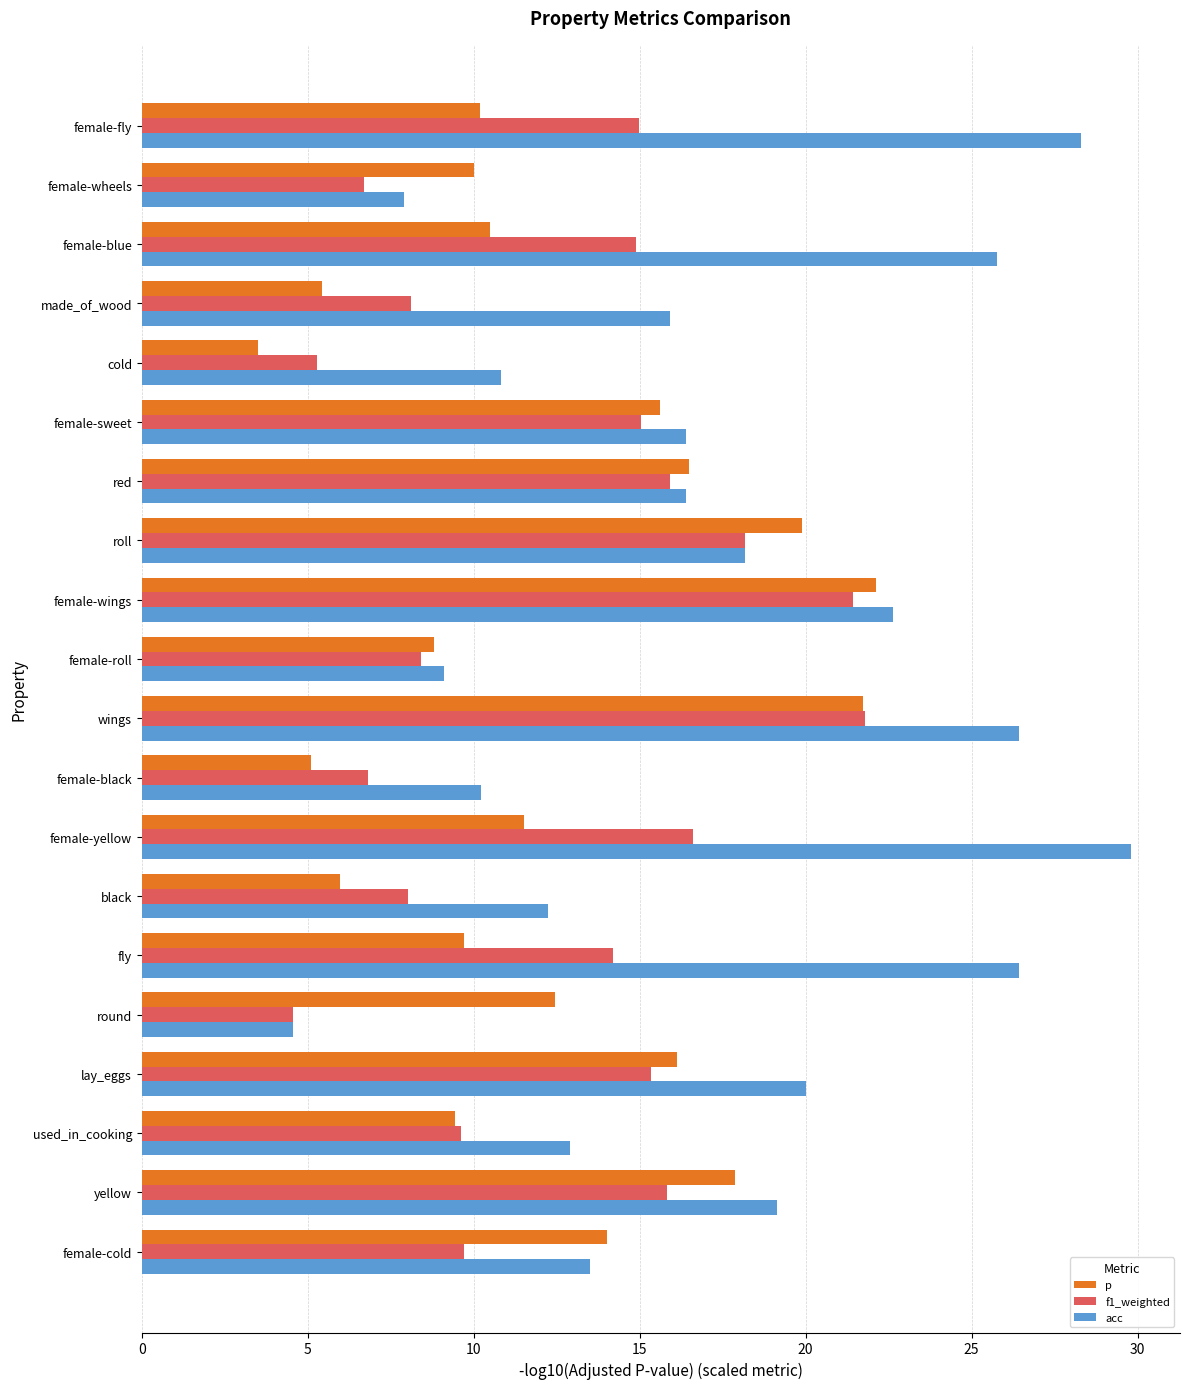

What is the greatest value displayed?

29.8